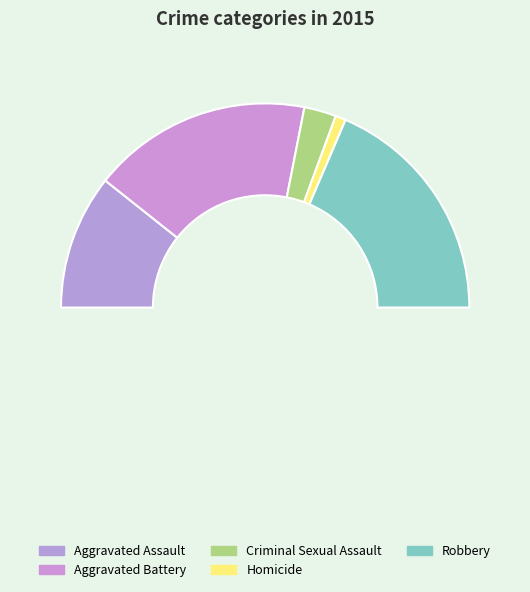

How many segments does this pie chart have?

6